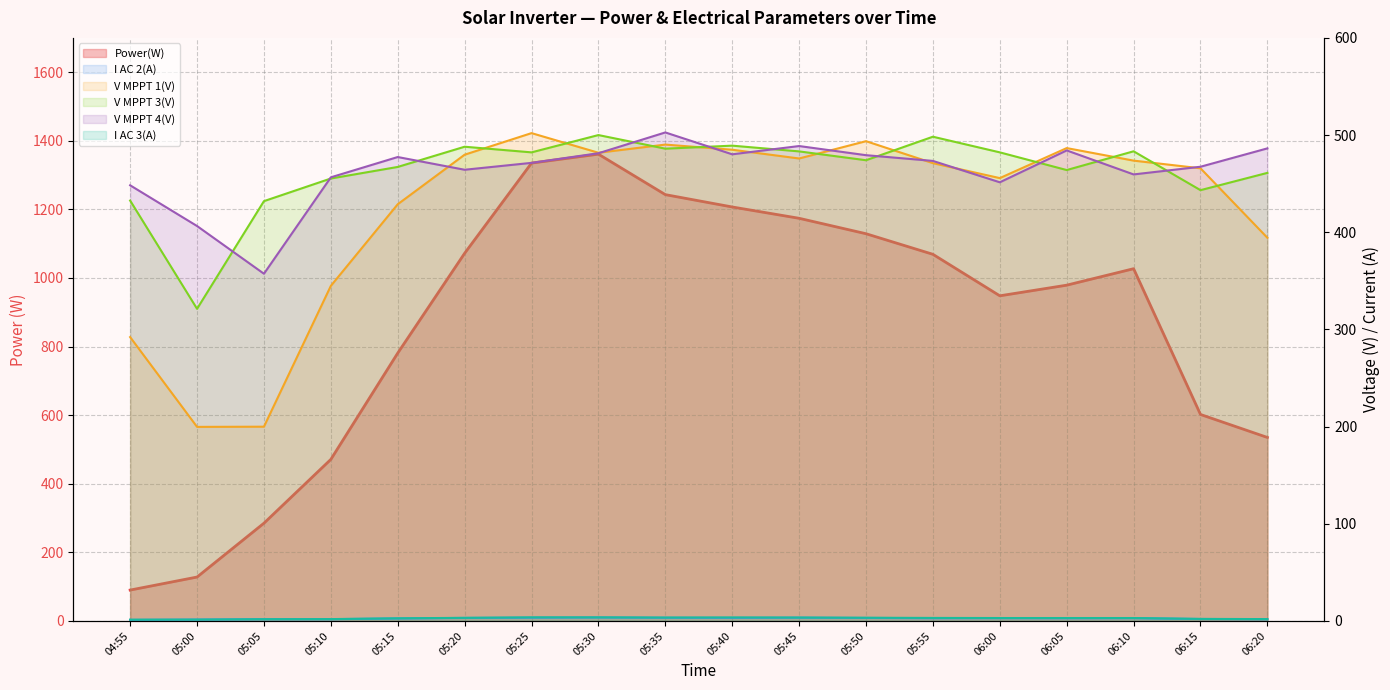

At which category does the chart reach its minimum across all series?

04:55